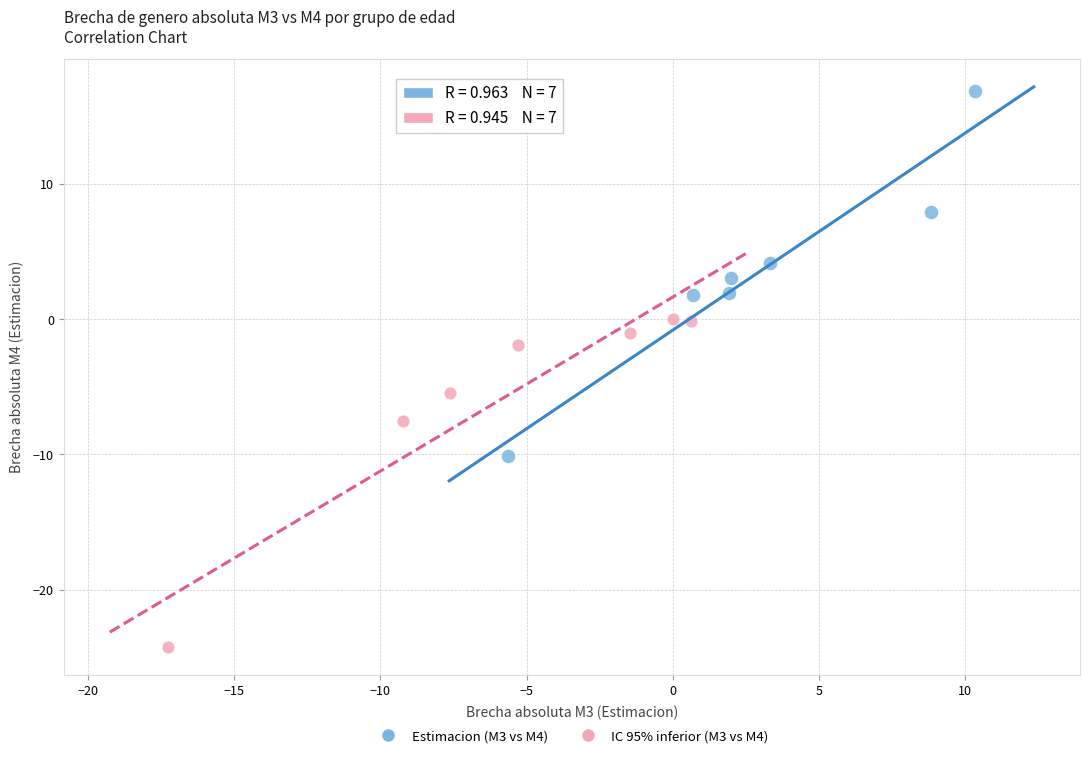

Which series has the widest spread of Y values?

Estimacion (M3 vs M4)